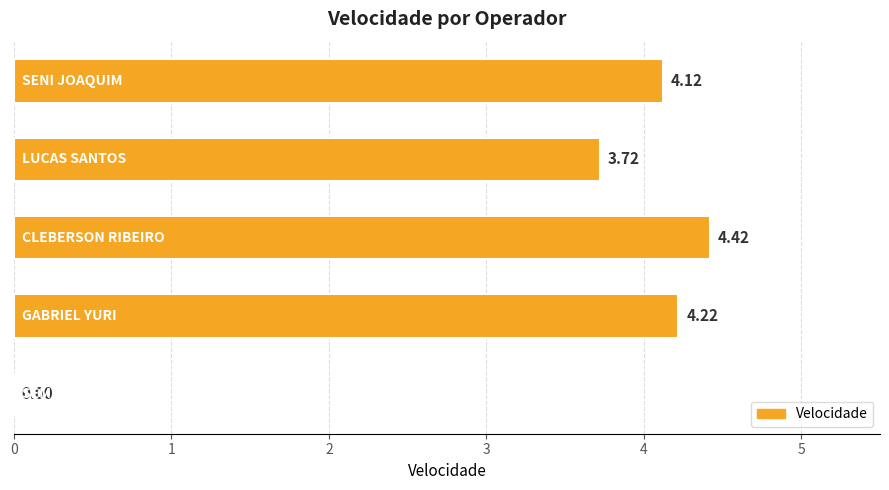

What is the sum of all values?

16.5